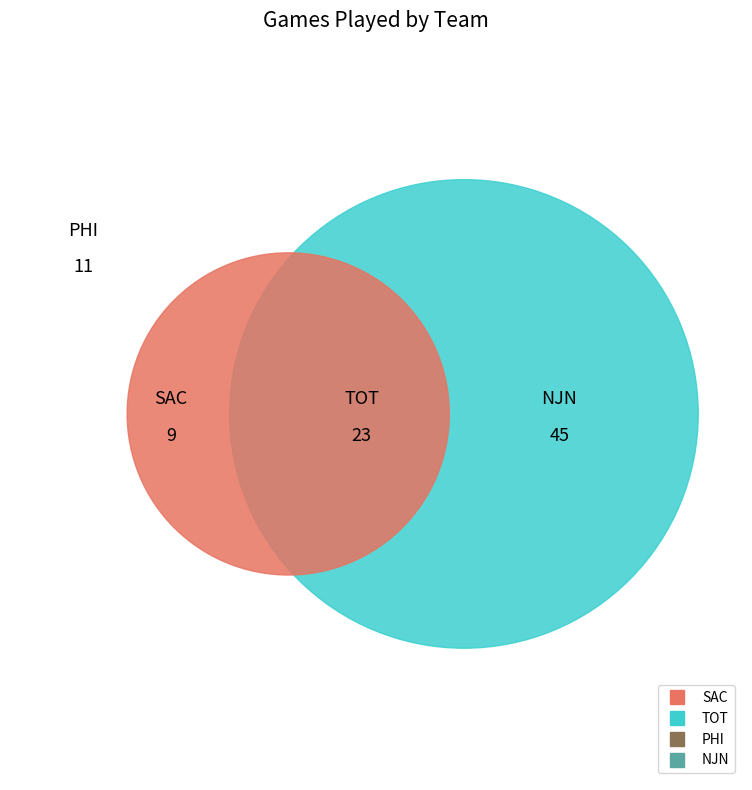

To the nearest percent, what is the combined percentage of NJN and TOT?

77%